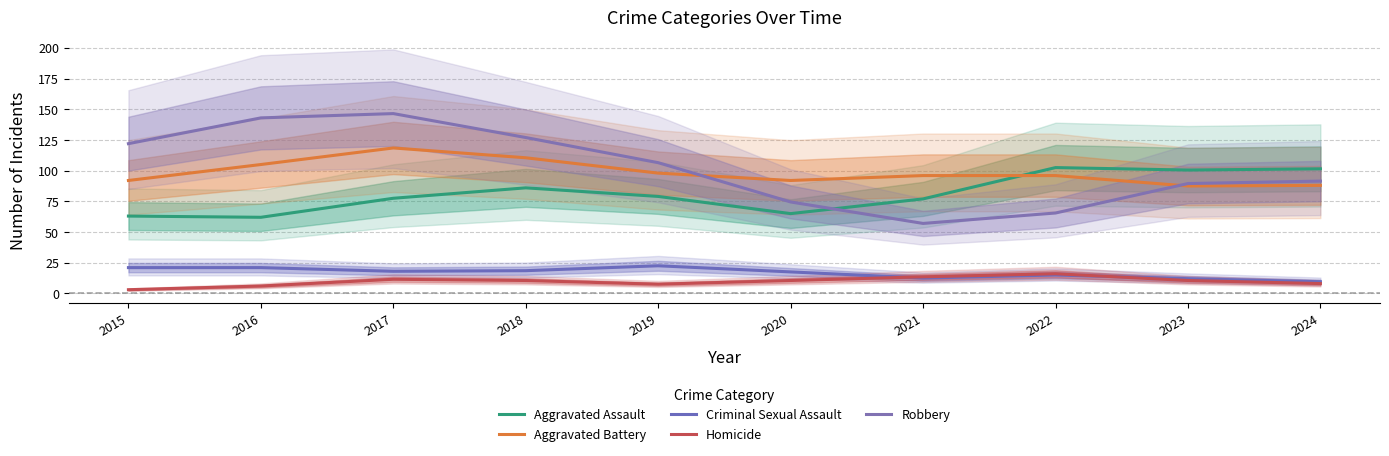

Is it true that Criminal Sexual Assault equals 21.0 at 2016?

True